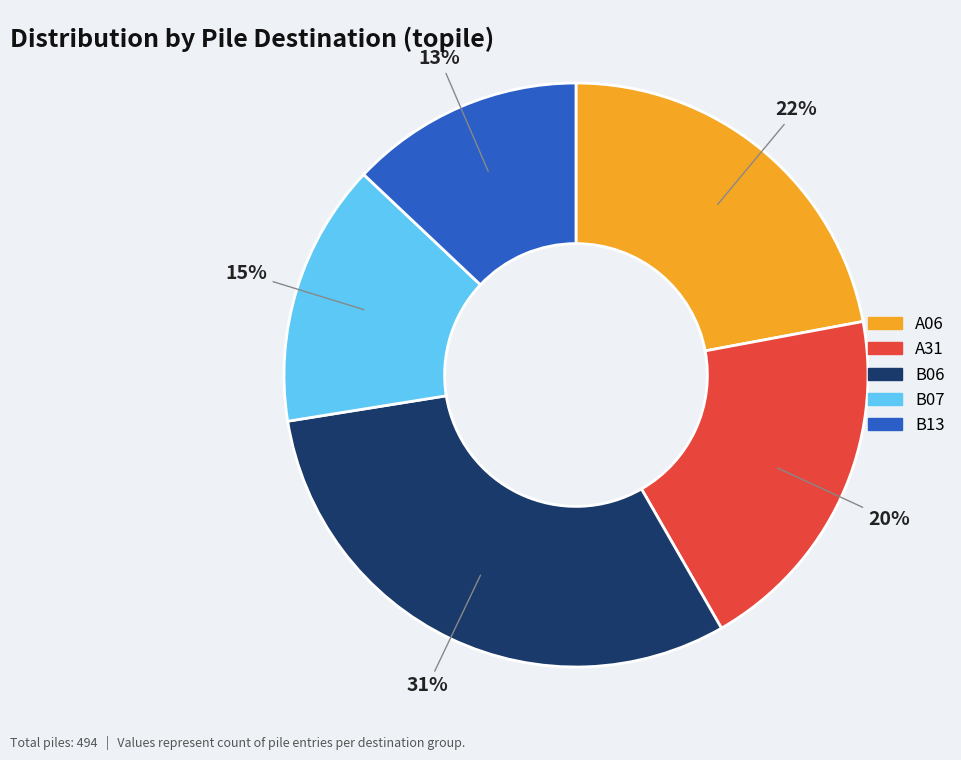

How many slices are in this pie chart?

5